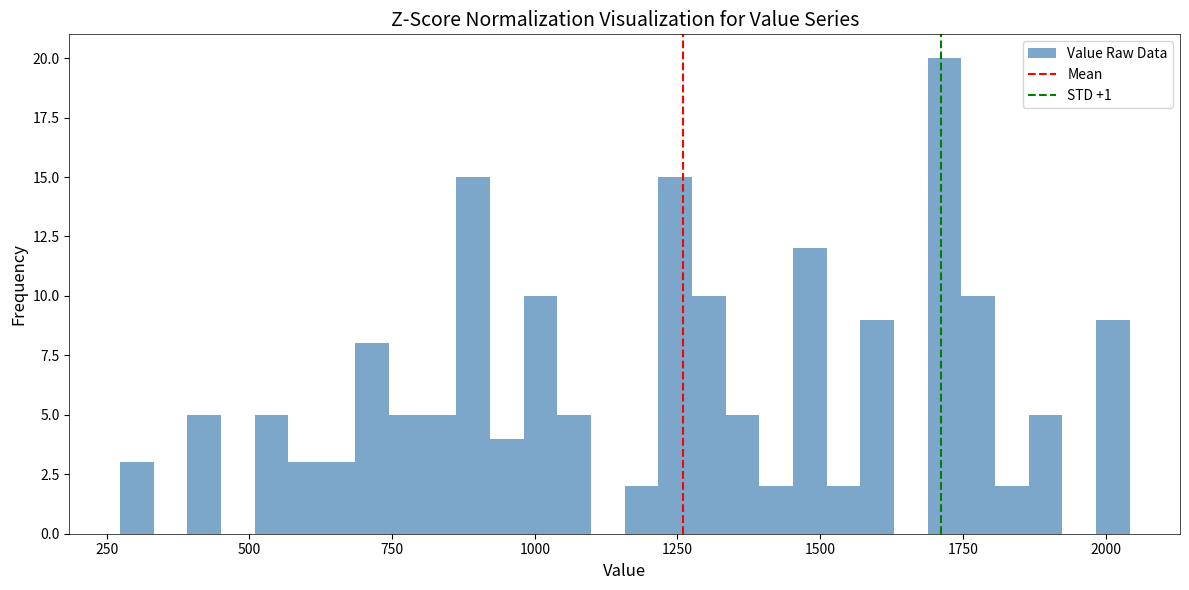

Read against the x-axis, roughly where is the centre of the tallest bar?

1700